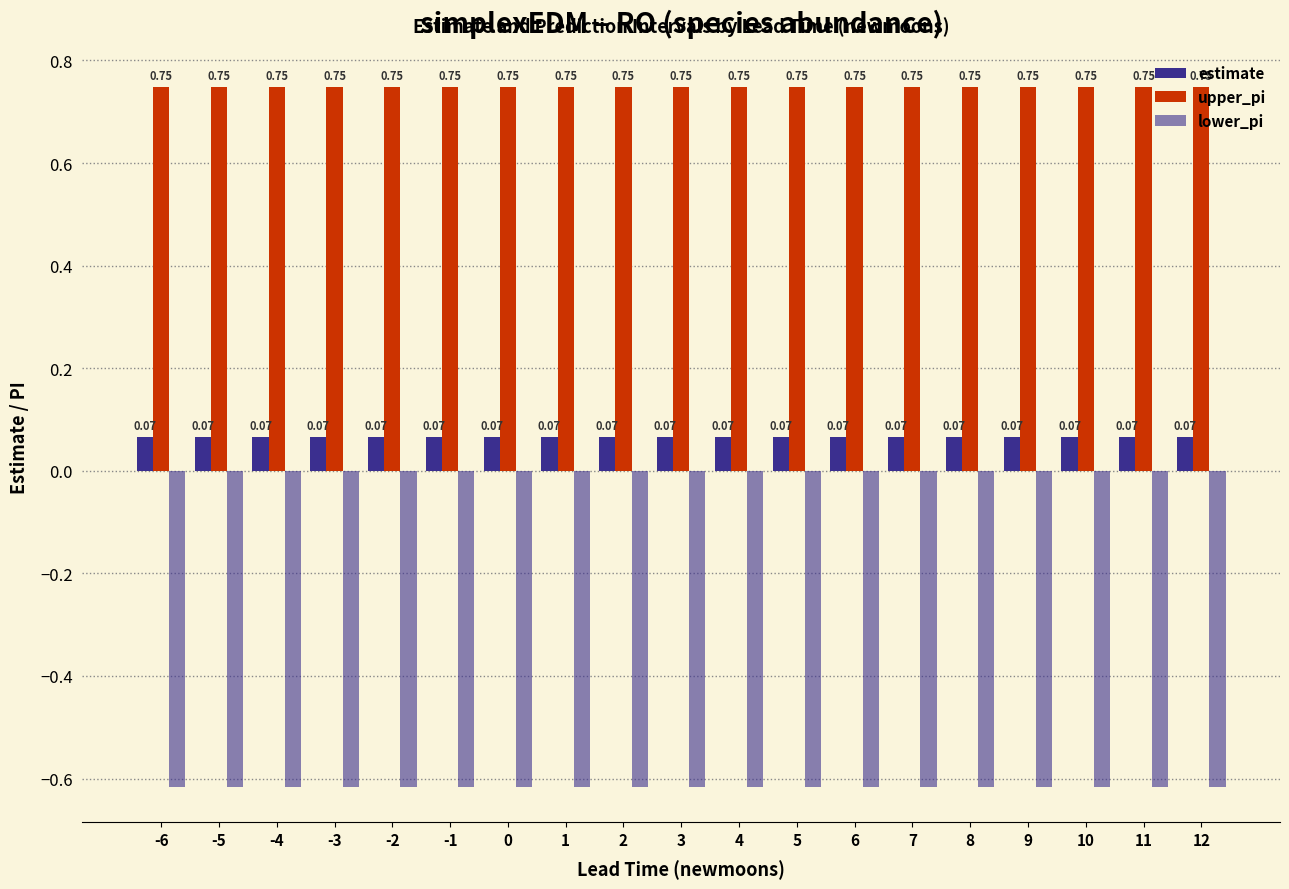

Is the value of lower_pi at -6 greater than the value of upper_pi at 0?

No